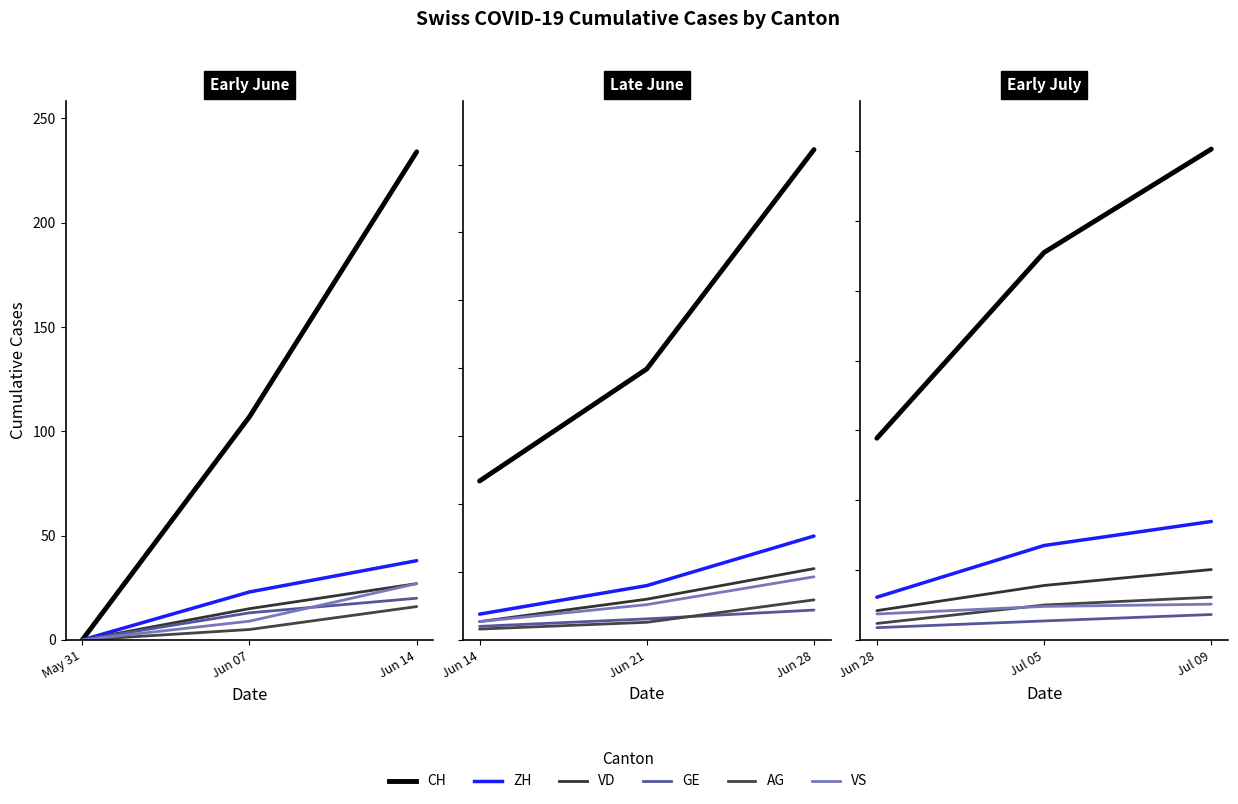

Which series changed the most between Jun 28 and Jul 05?

CH